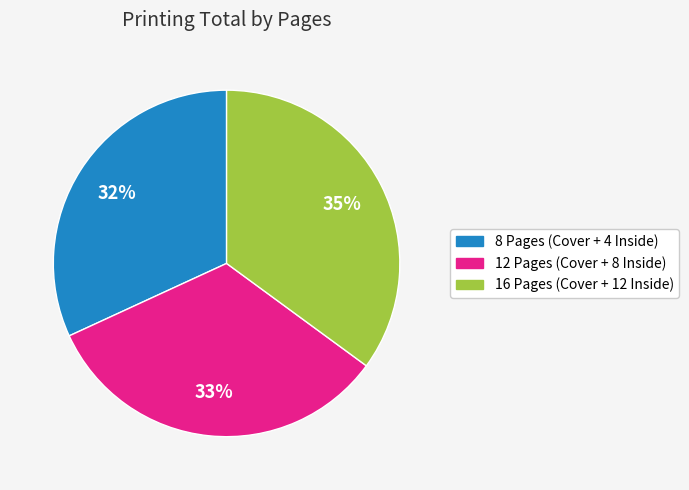

Between 16 Pages (Cover + 12 Inside) and 8 Pages (Cover + 4 Inside), which is larger?

16 Pages (Cover + 12 Inside)